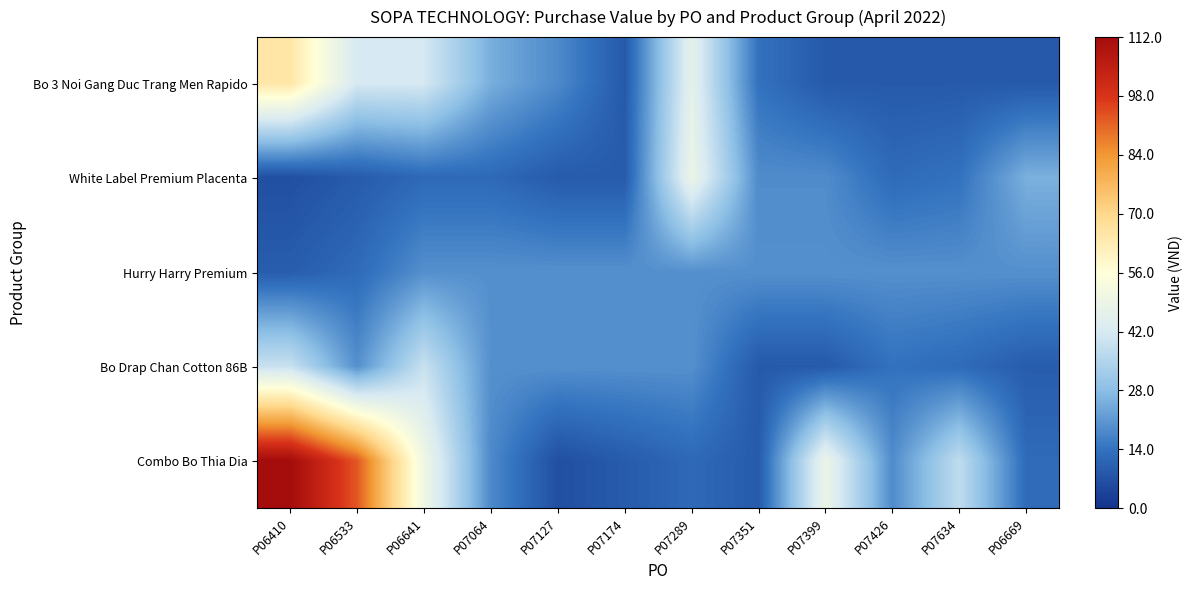

Reading left to right, list all the values displayed in this chart.

Bo 3 Noi Gang Duc Trang Men Rapido: P06410=64.8	P06533=41.6	P06641=41.6	P07064=25.1	P07127=18.4	P07174=8.6	P07289=46.4	P07351=13.9	P07399=8.6	P07426=8.6	P07634=8.6	P06669=8.6
White Label Premium Placenta: P06410=6.4	P06533=9.0	P06641=12.0	P07064=12.0	P07127=9.0	P07174=9.0	P07289=48.7	P07351=18.7	P07399=18.7	P07426=12.4	P07634=13.9	P06669=25.5
Hurry Harry Premium: P06410=9.4	P06533=12.4	P06641=19.5	P07064=19.5	P07127=19.5	P07174=19.5	P07289=19.5	P07351=19.5	P07399=19.5	P07426=19.5	P07634=19.5	P06669=19.5
Bo Drap Chan Cotton 86B: P06410=39.0	P06533=19.5	P06641=39.0	P07064=19.5	P07127=19.5	P07174=19.5	P07289=19.5	P07351=8.6	P07399=8.6	P07426=13.9	P07634=12.4	P06669=9.4
Combo Bo Thia Dia: P06410=112.0	P06533=92.9	P06641=50.2	P07064=18.4	P07127=6.4	P07174=9.0	P07289=12.0	P07351=9.0	P07399=48.7	P07426=18.7	P07634=37.5	P06669=12.4